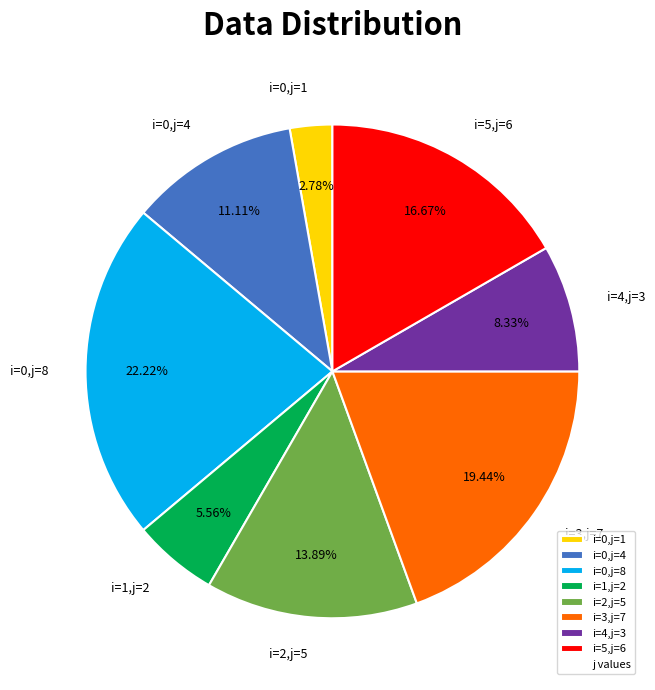

Which has a higher value, i=2,j=5 or i=4,j=3?

i=2,j=5